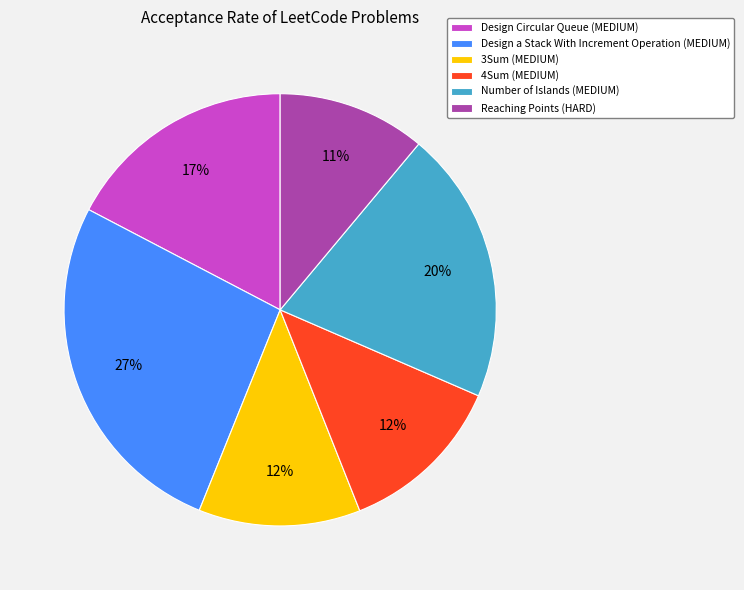

To the nearest percent, what portion does 4Sum represent?

12%